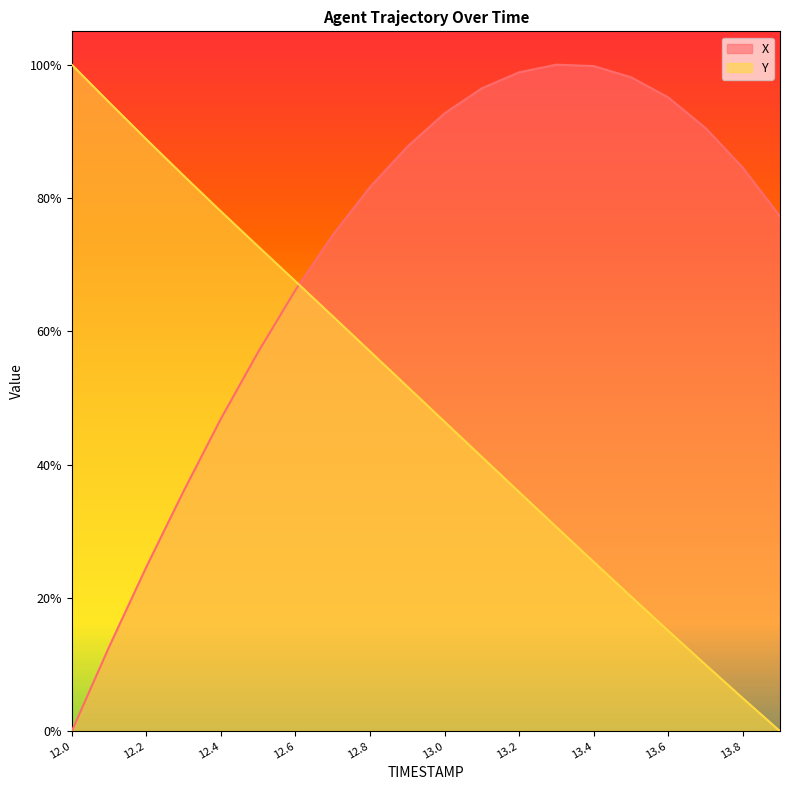

What is the greatest value displayed?

1.0